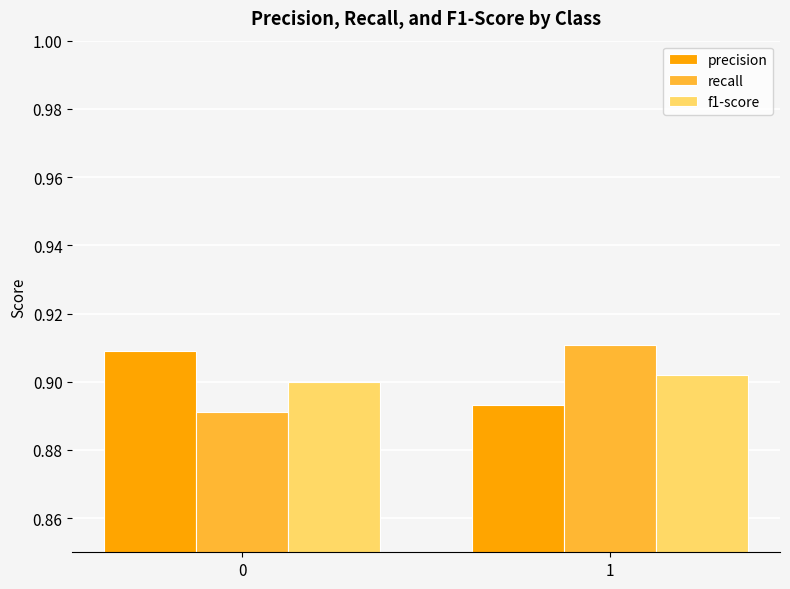

What is the total value across all series at 1?

2.7